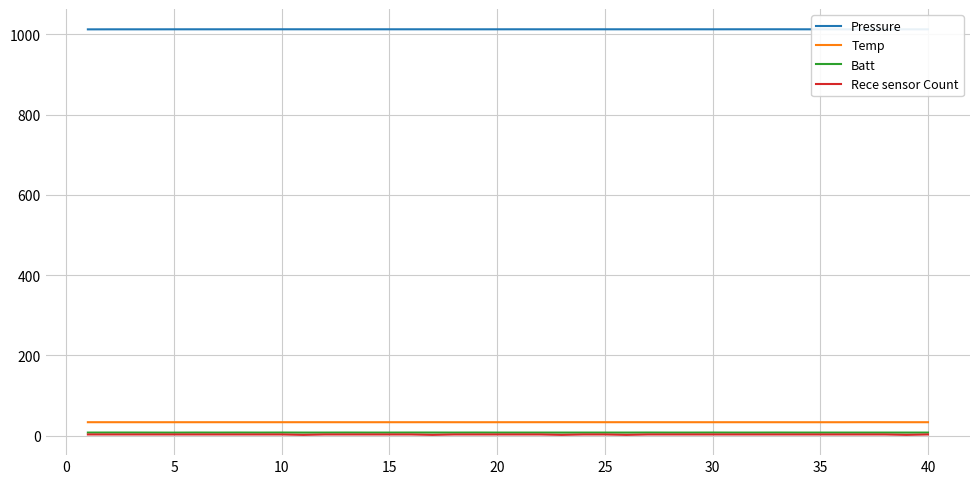

What is the lowest value of the Pressure series?

1012.6